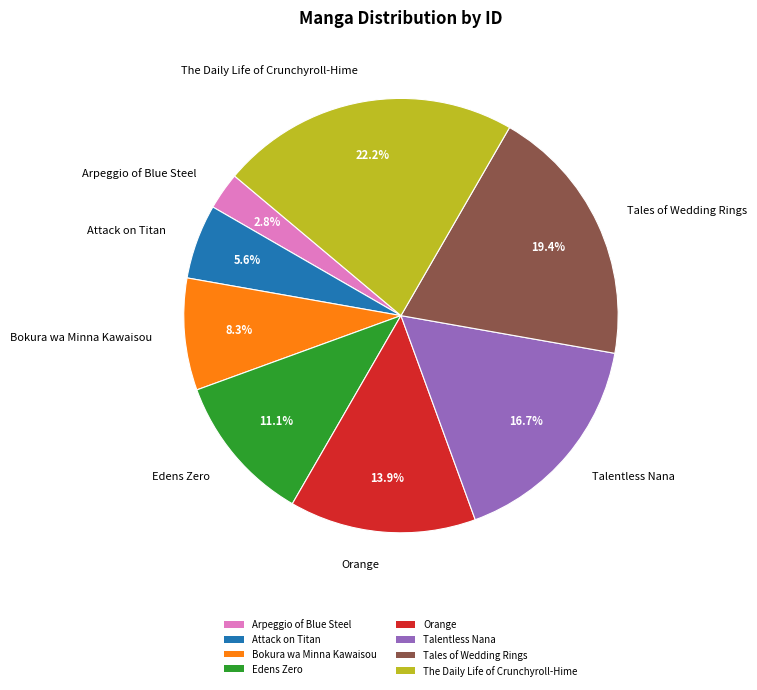

How many segments does this pie chart have?

8